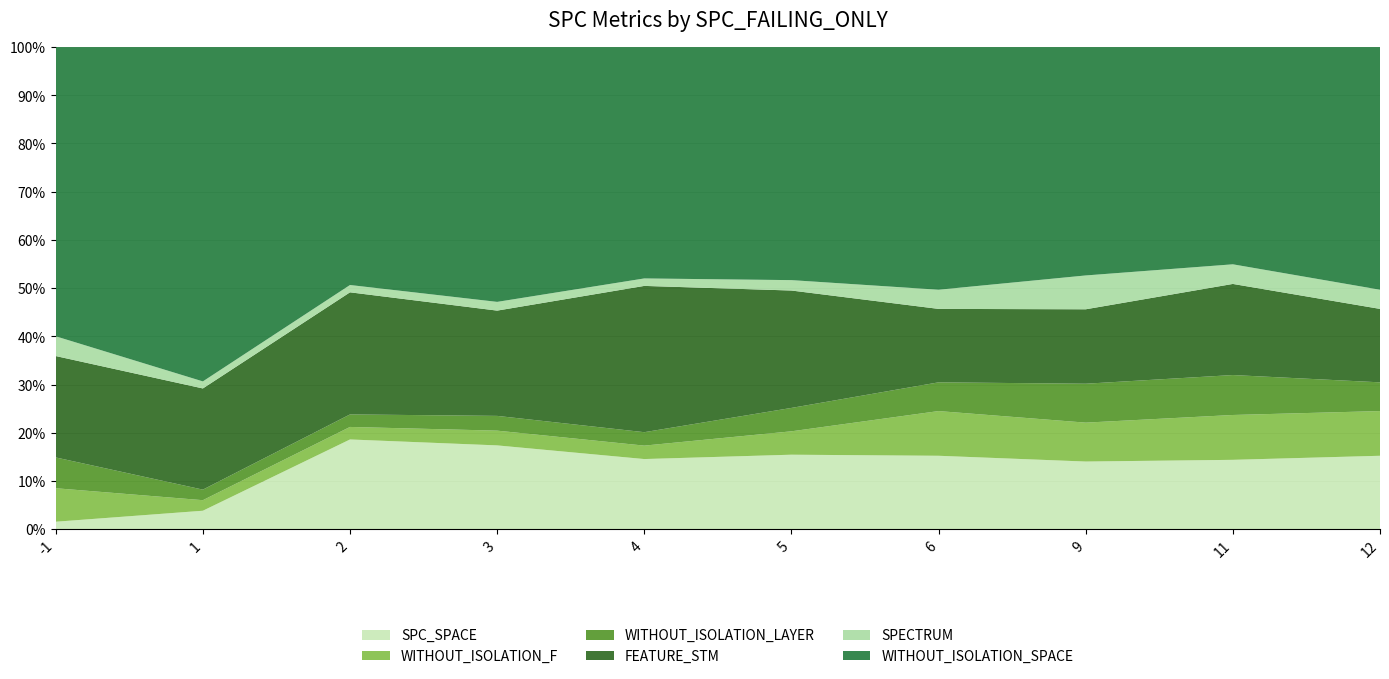

What is the maximum value for SPC_SPACE?

18.6